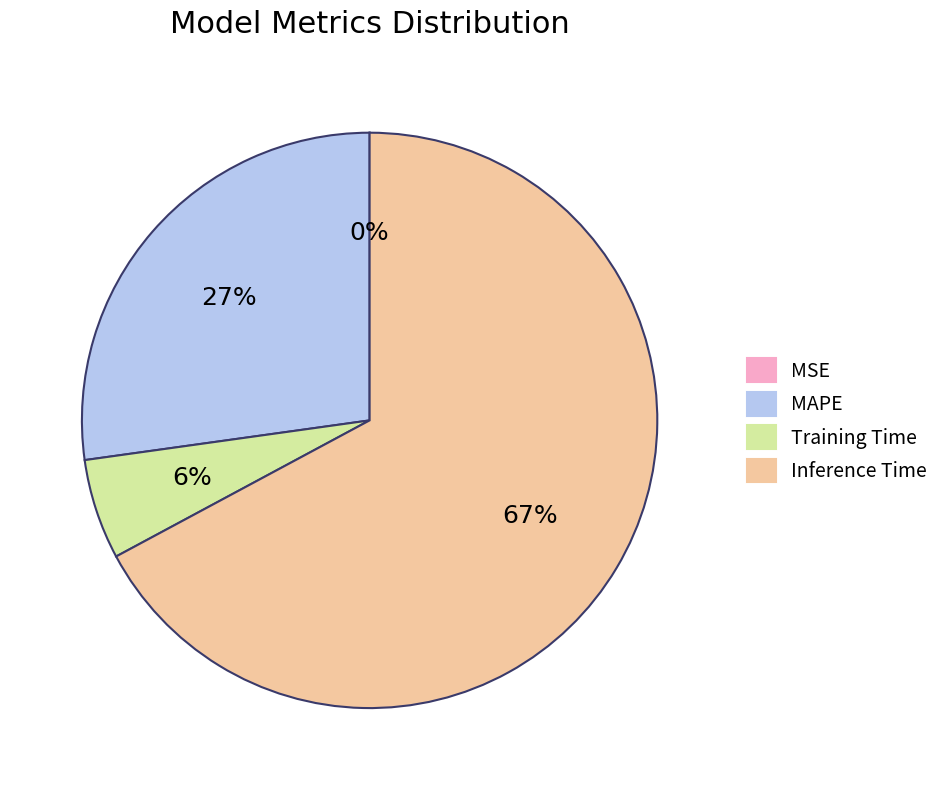

Do Inference Time and MAPE together represent more than half of the pie?

Yes